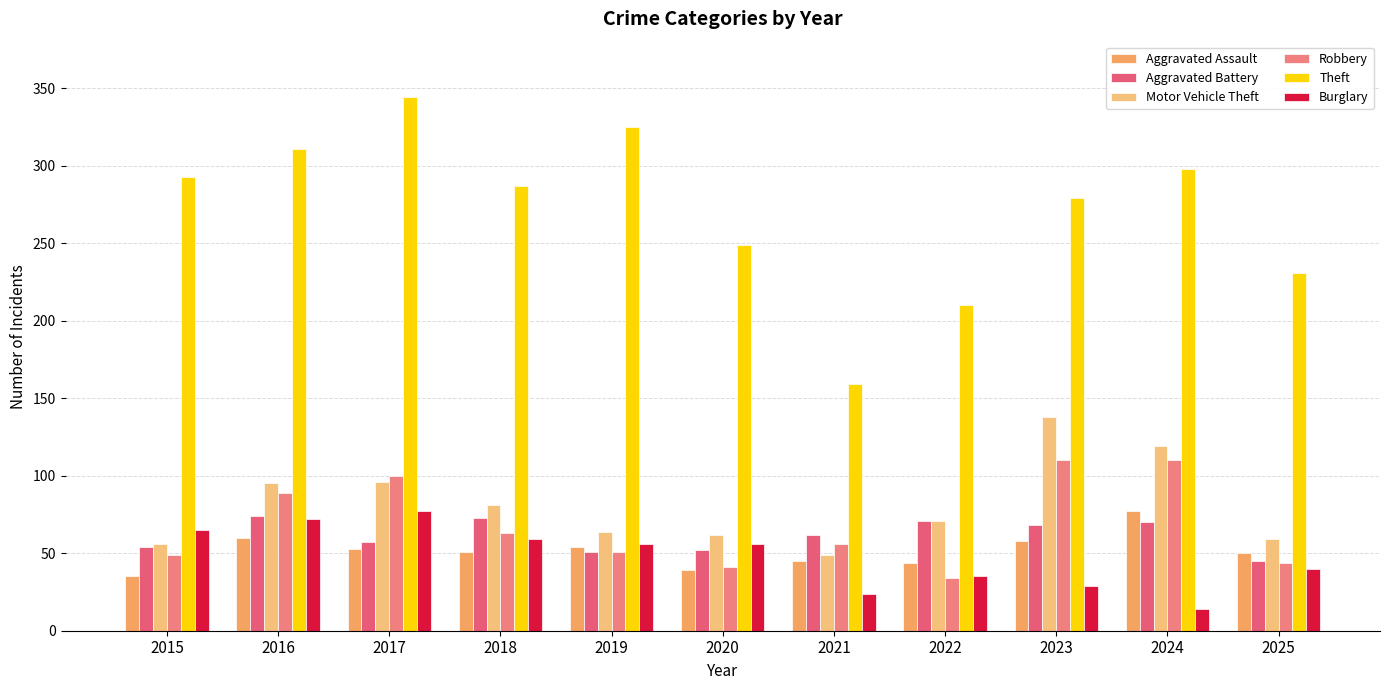

What is the difference between the maximum and second lowest values in the Aggravated Assault series?

38